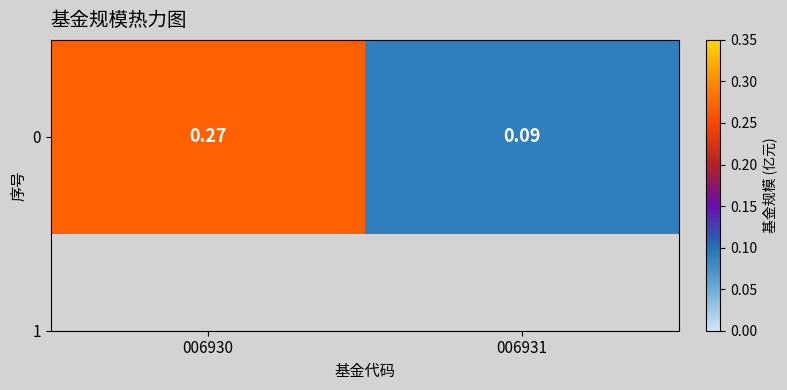

What is the minimum value shown in the chart?

0.1